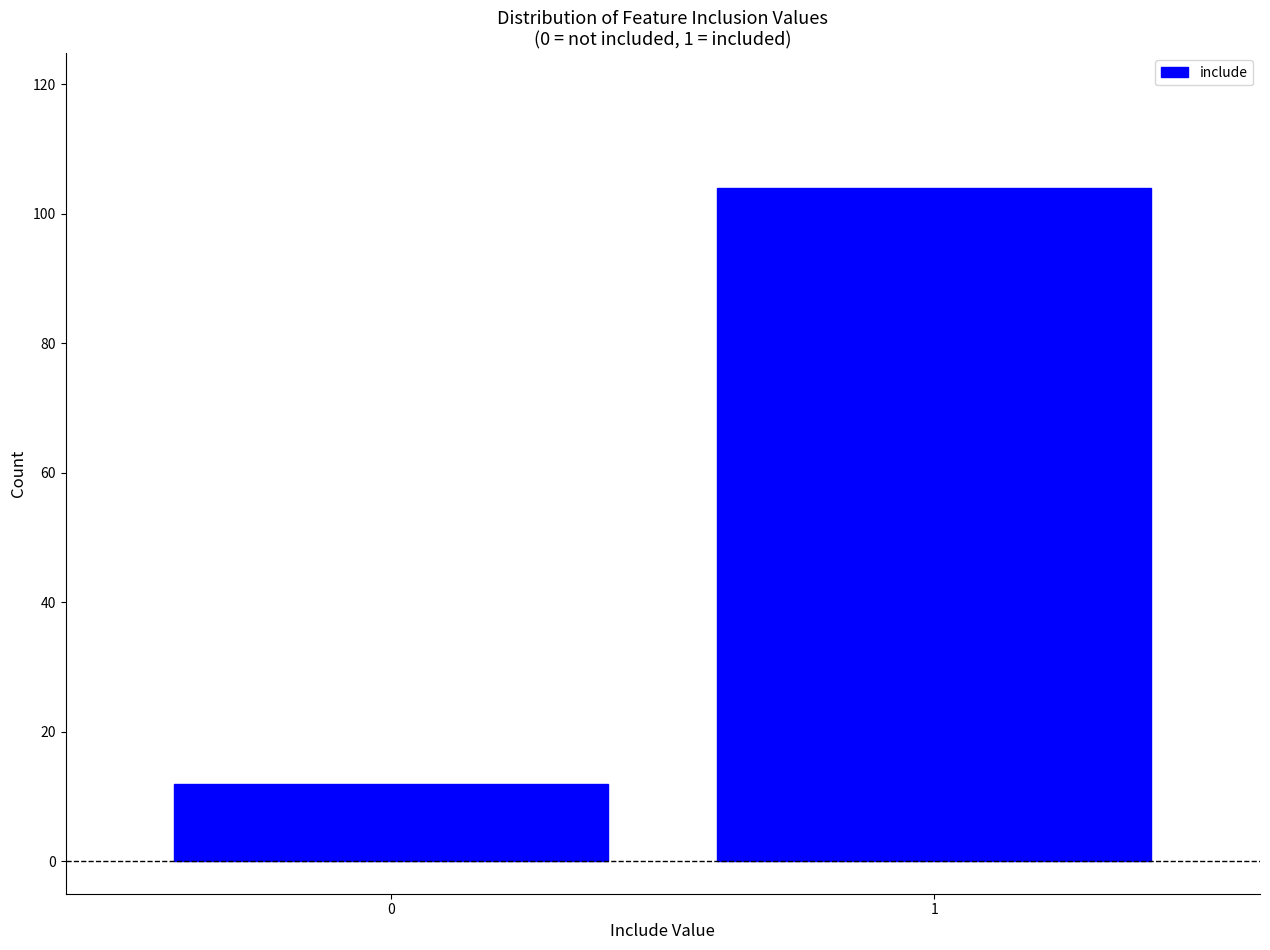

Reading right to left, extract all data points from this chart.

104	12